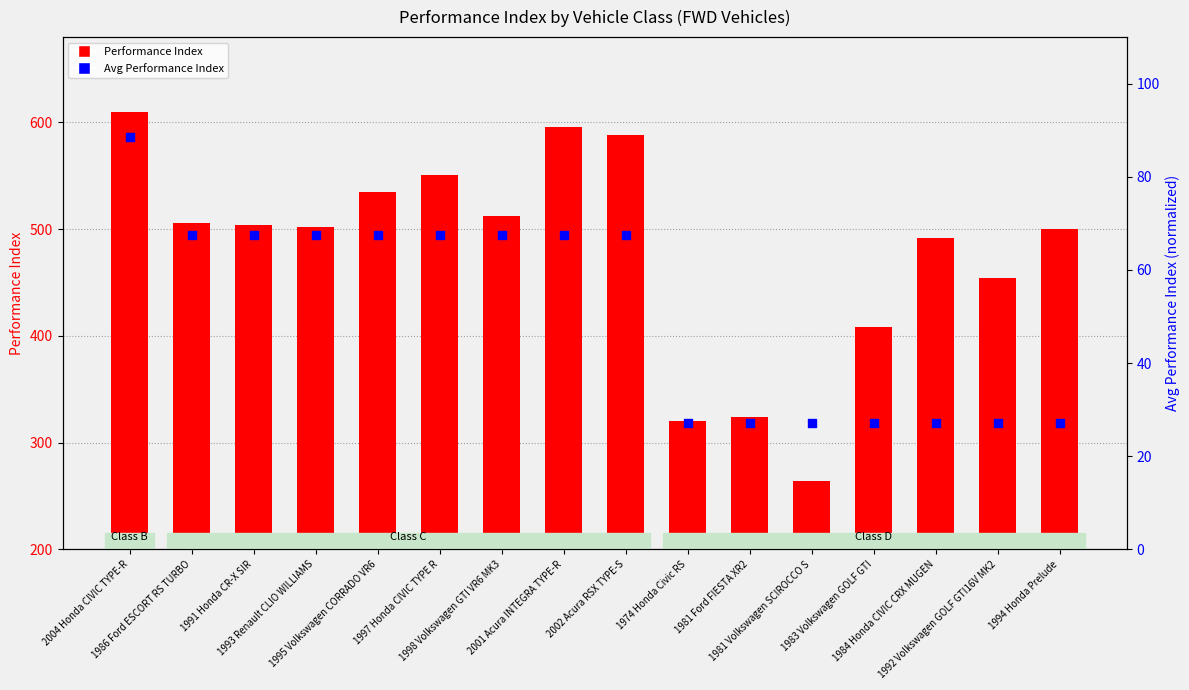

What is the total value across all series at 1994 Honda Prelude?

527.1